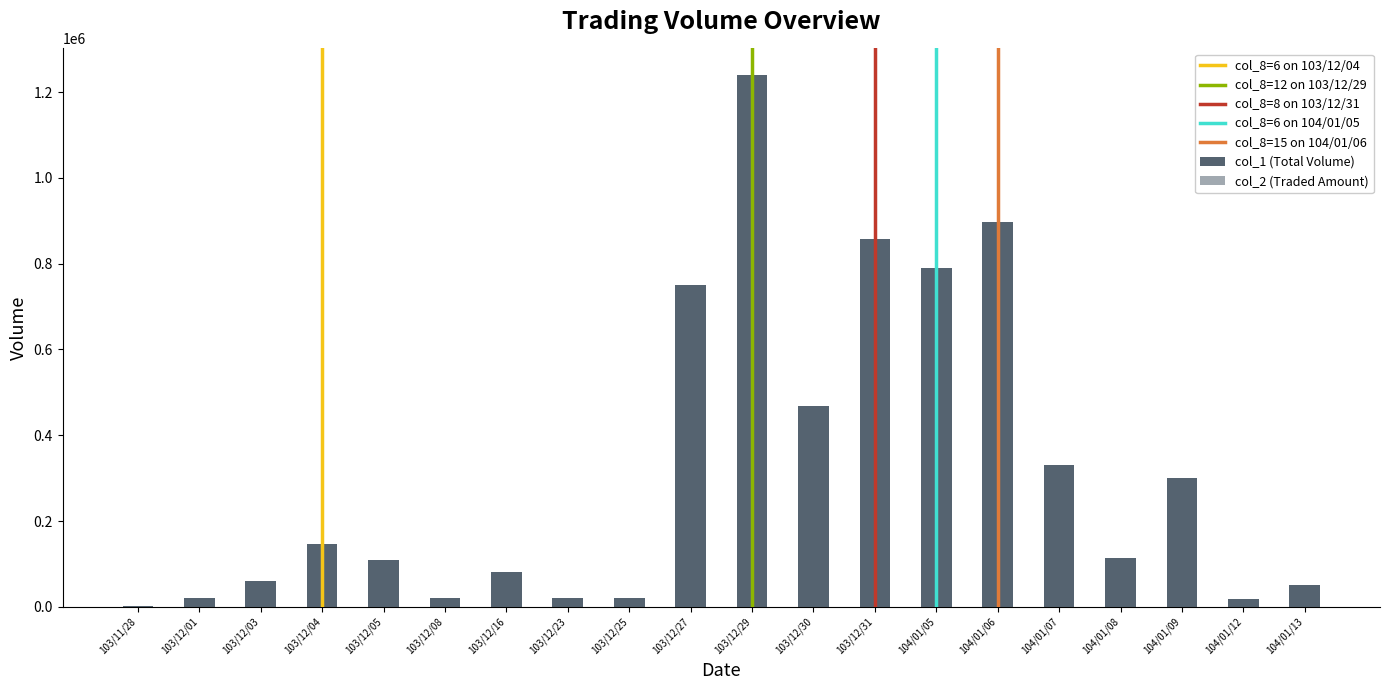

Reading right to left, list all the values displayed in this chart.

col_1: 104/01/13=50000	104/01/12=17000	104/01/09=300000	104/01/08=114000	104/01/07=330000	104/01/06=897000	104/01/05=791000	103/12/31=857000	103/12/30=468000	103/12/29=1240000	103/12/27=750000	103/12/25=20000	103/12/23=20000	103/12/16=80000	103/12/08=20000	103/12/05=109000	103/12/04=147000	103/12/03=60000	103/12/01=20000	103/11/28=2000
col_2: 104/01/13=27500	104/01/12=8840	104/01/09=169000	104/01/08=64610	104/01/07=171200	104/01/06=444260	104/01/05=425950	103/12/31=463380	103/12/30=266160	103/12/29=717300	103/12/27=467500	103/12/25=10800	103/12/23=10600	103/12/16=48800	103/12/08=13400	103/12/05=71650	103/12/04=106230	103/12/03=41000	103/12/01=14400	103/11/28=1520